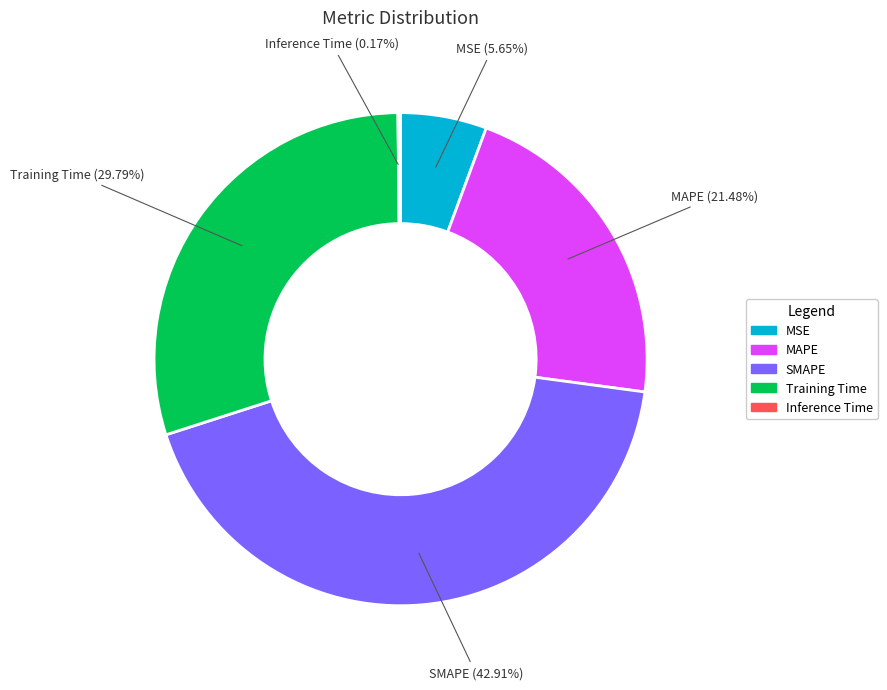

To the nearest percent, what portion does MAPE represent?

21%